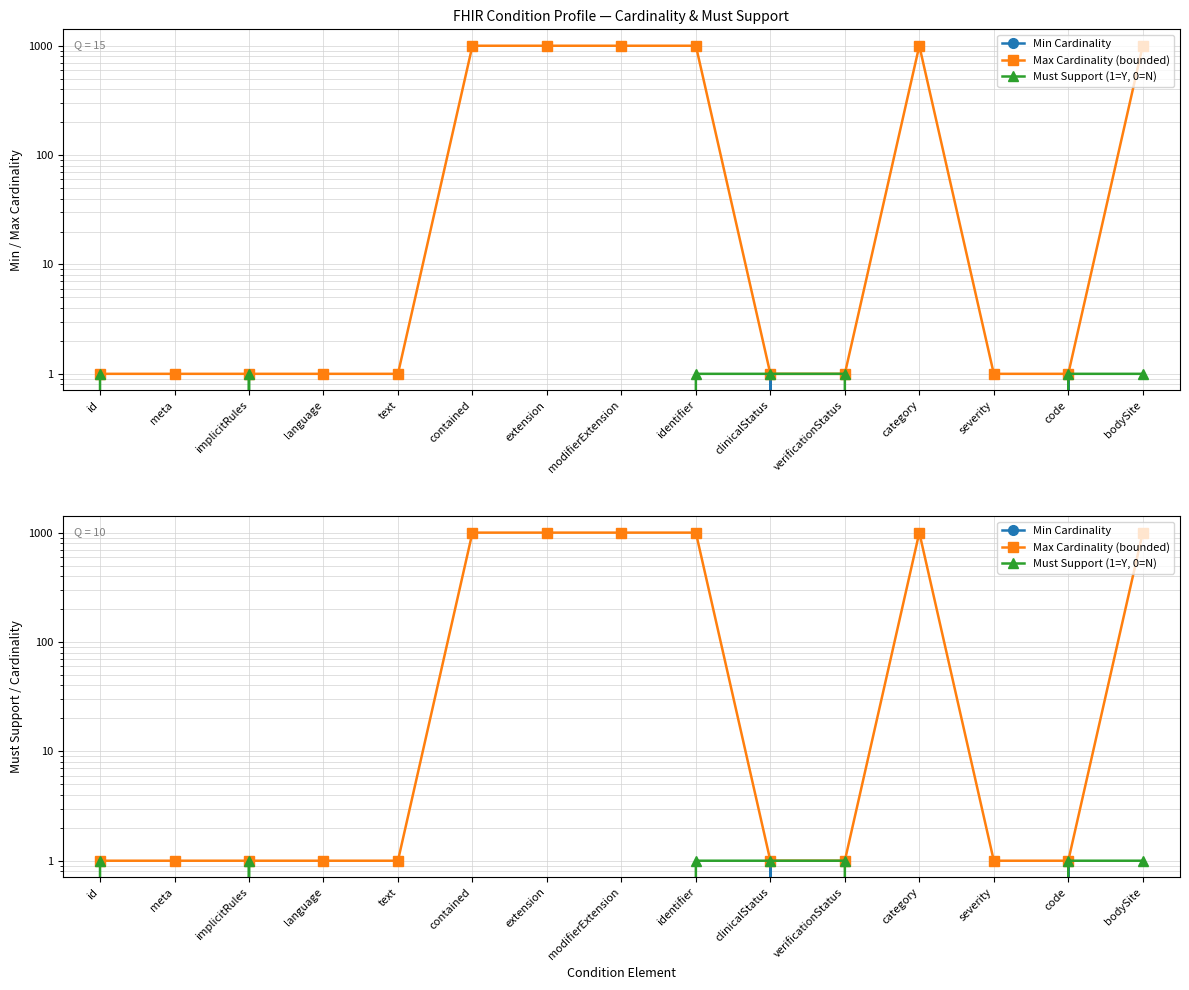

What position from the right is bodySite?

1